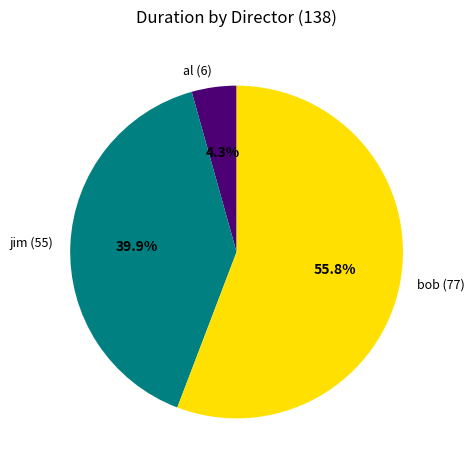

Rank the categories by value from lowest to highest.

al, jim, bob